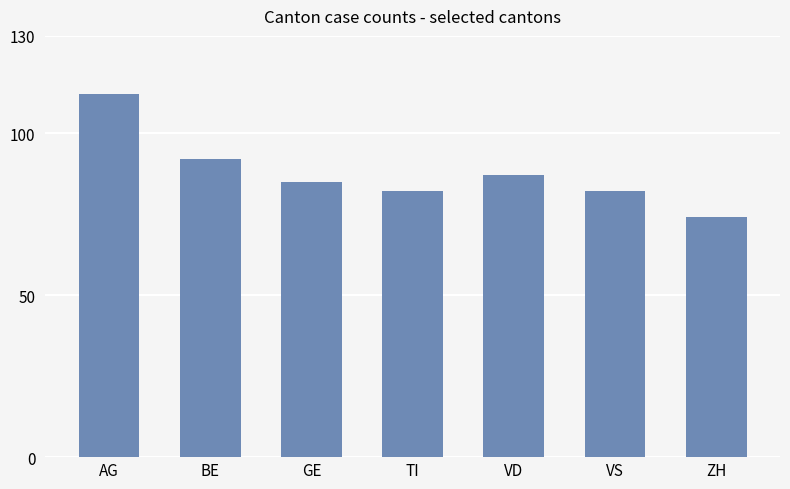

Approximately how many times larger is the value at GE compared to AG?

0.8